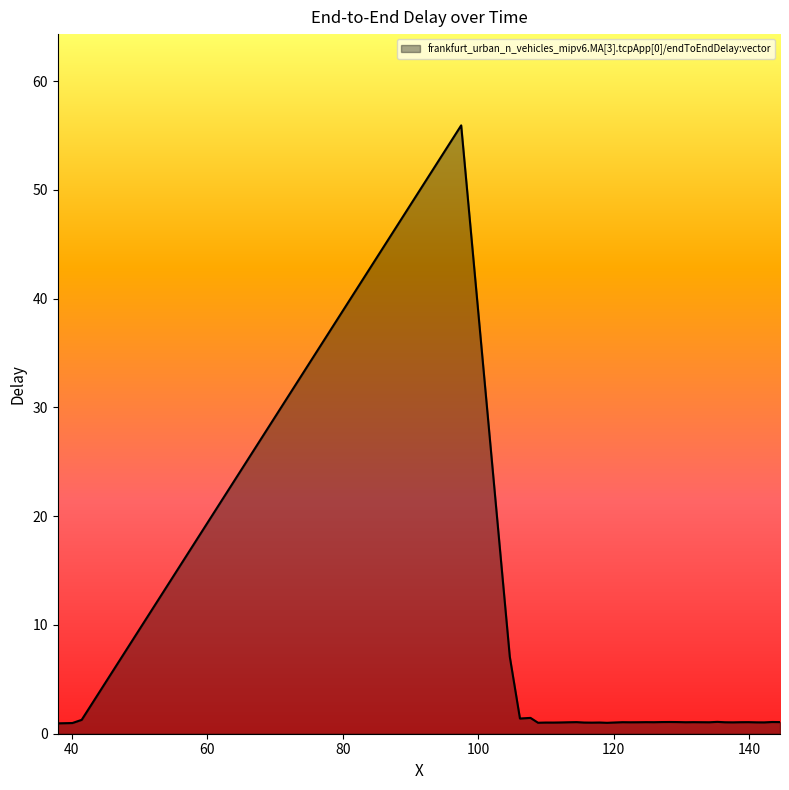

What is the smallest value displayed?

1.0